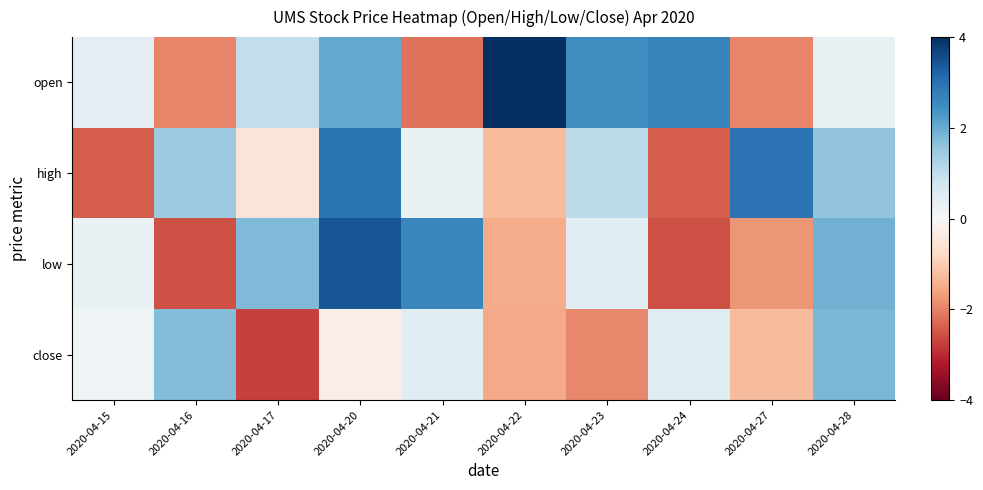

Rank the series by their average value, from highest to lowest.

open, high, low, close